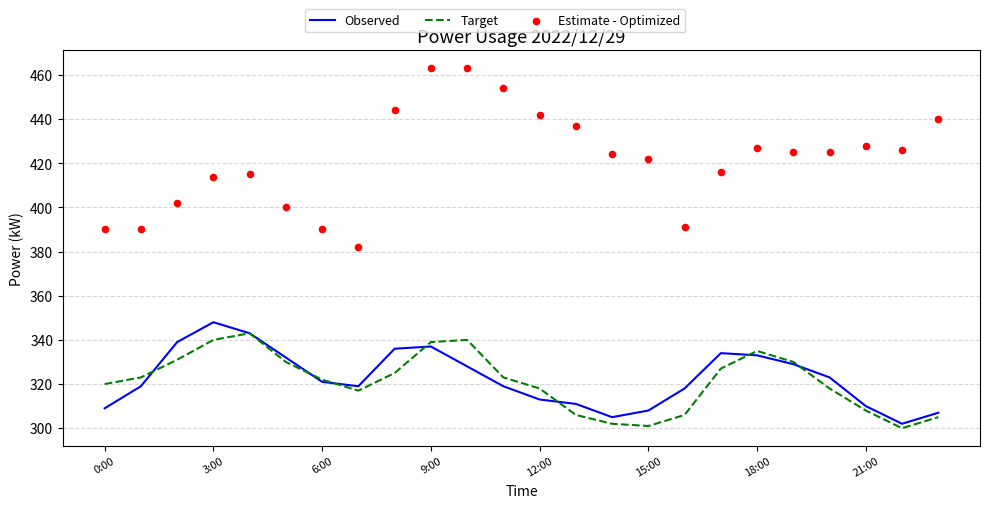

What is the total value across all series at 11?

1096